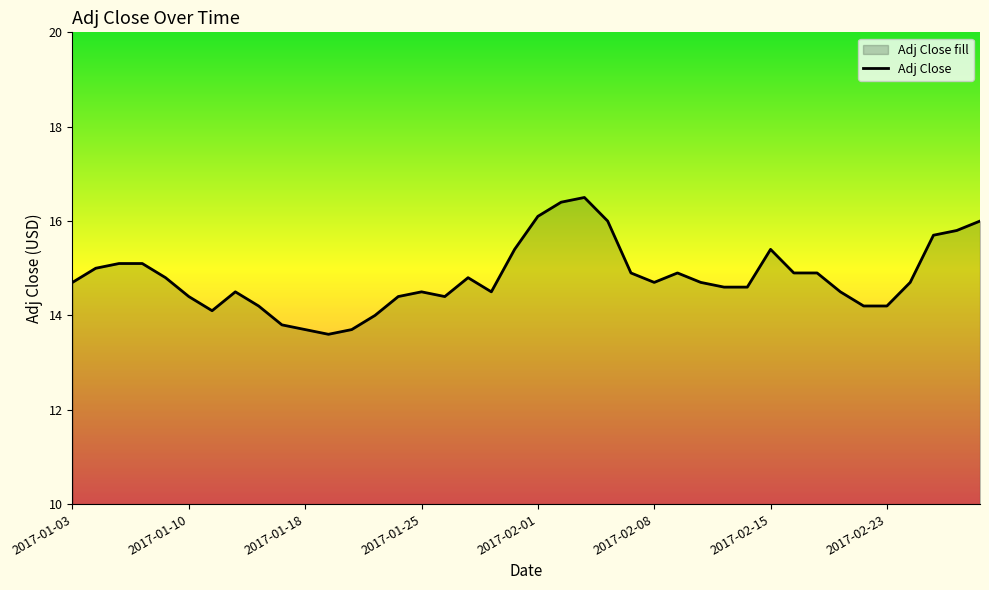

What position from the left is 2017-01-13?

9